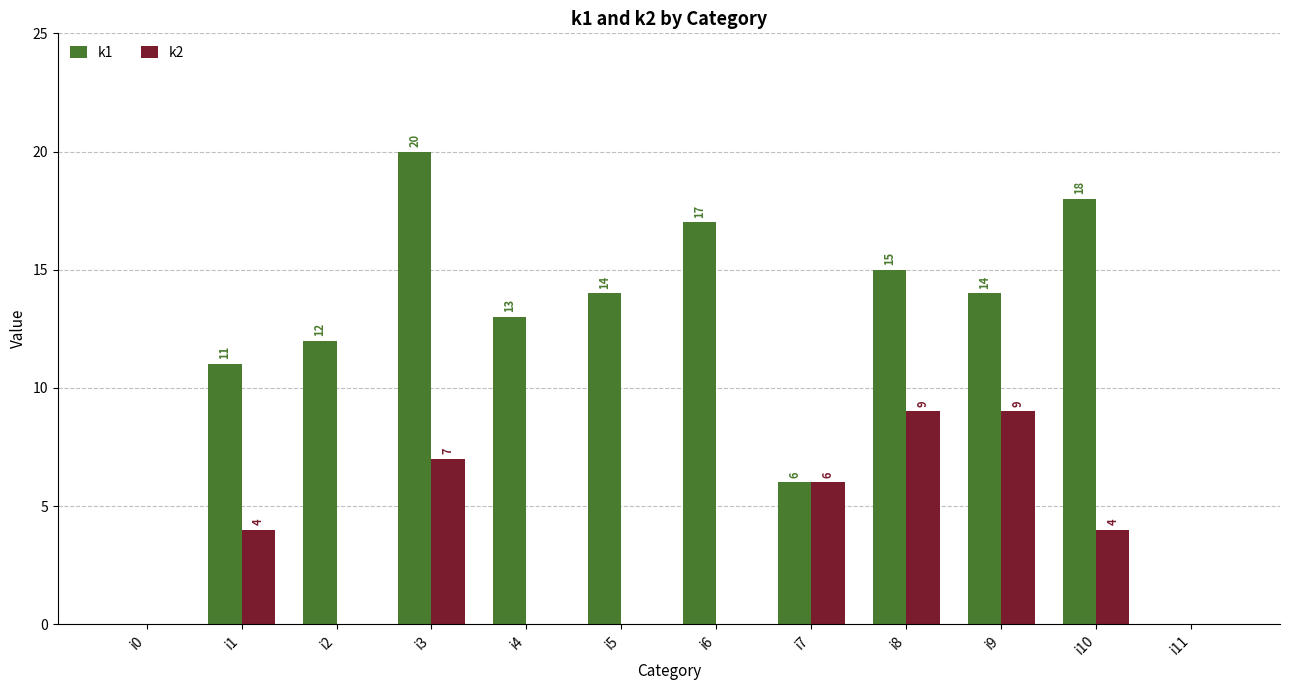

What is the average value of the k2 series?

3